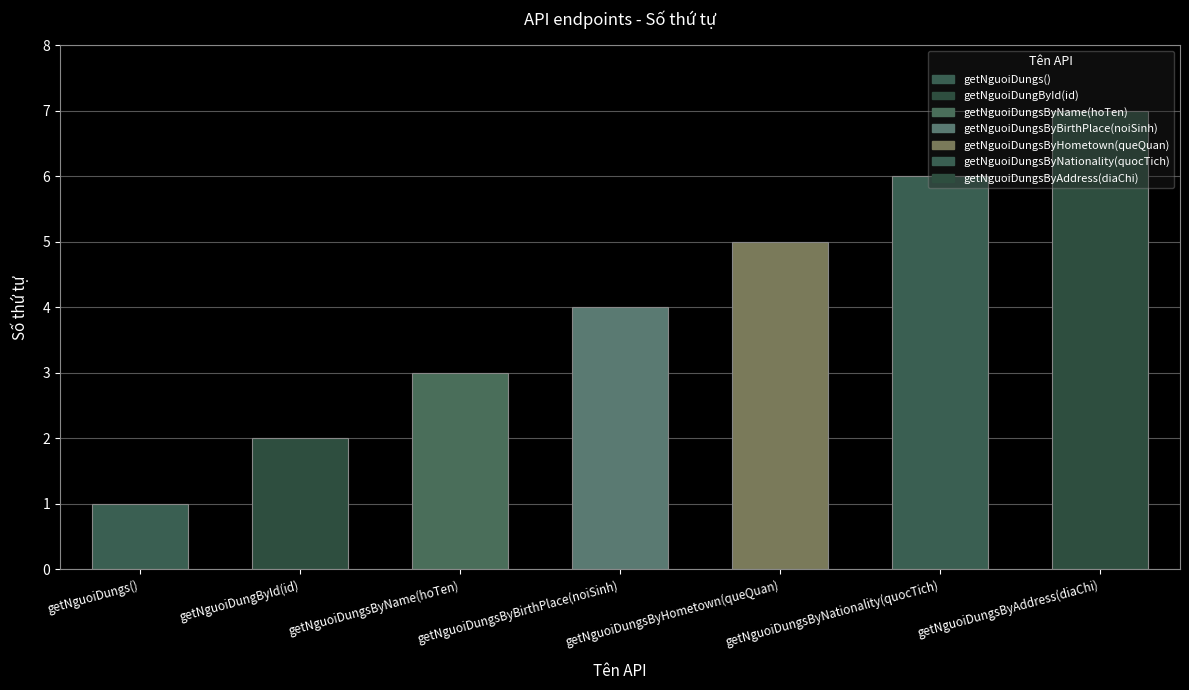

Between getNguoiDungById(id) and getNguoiDungsByNationality(quocTich), which is larger?

getNguoiDungsByNationality(quocTich)